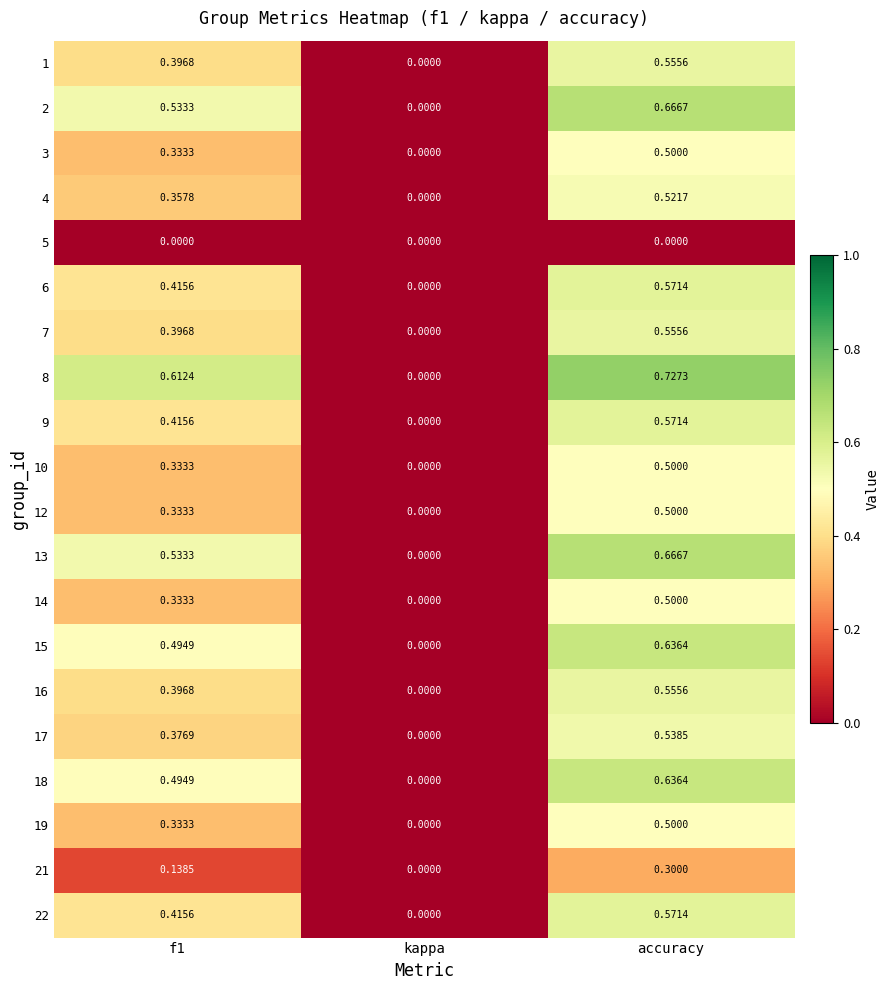

At which category is the sum across all series the highest?

accuracy